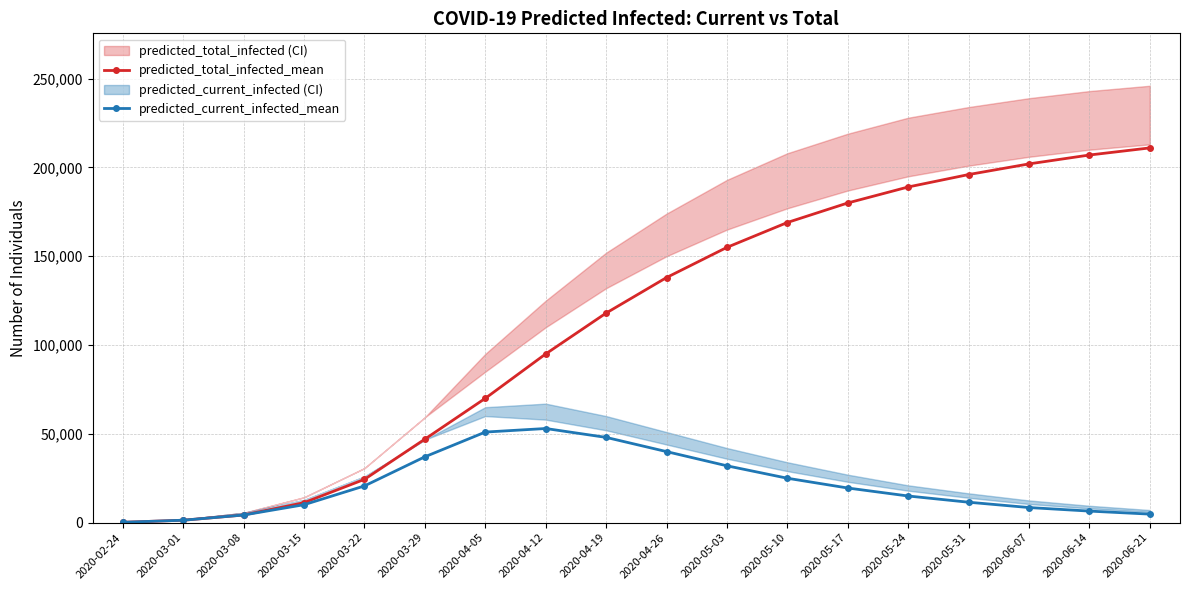

What is the lowest value of the predicted_total_infected_mean series?

194